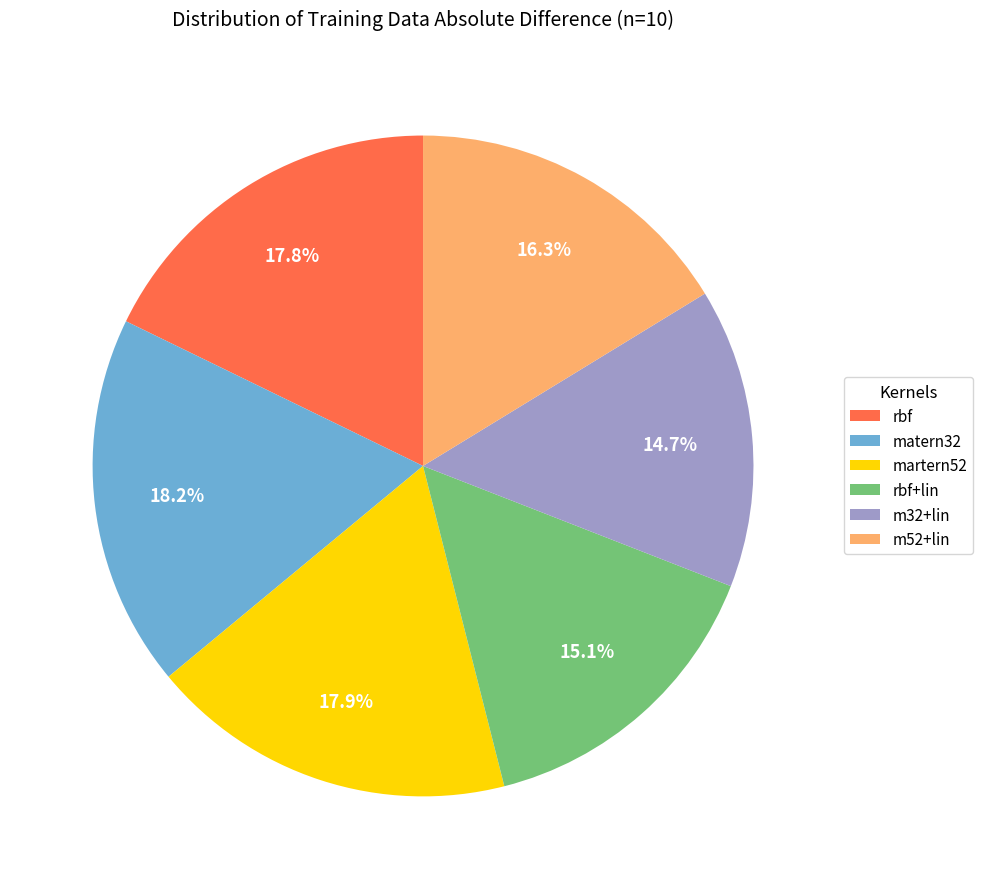

To the nearest percent, what is the combined percentage of m52+lin and martern52?

34%